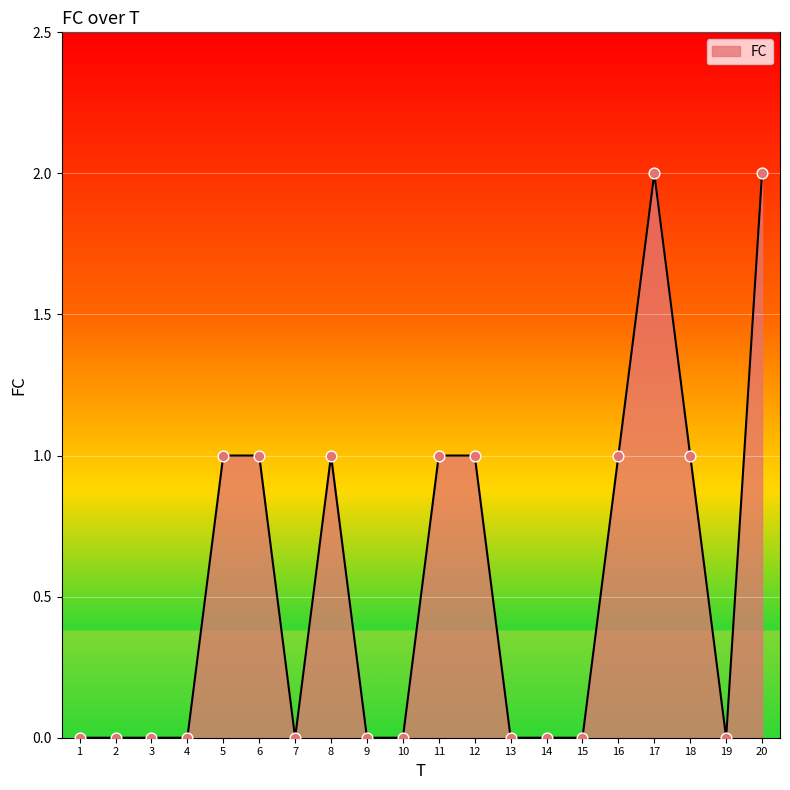

What is the change in value from 3 to 11?

+1